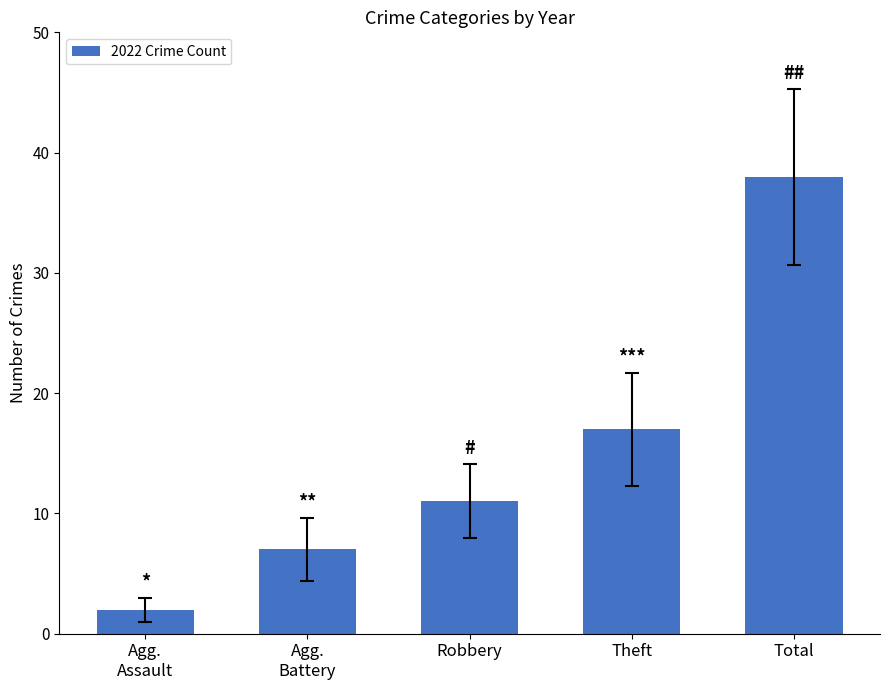

How many series are shown in this chart?

1